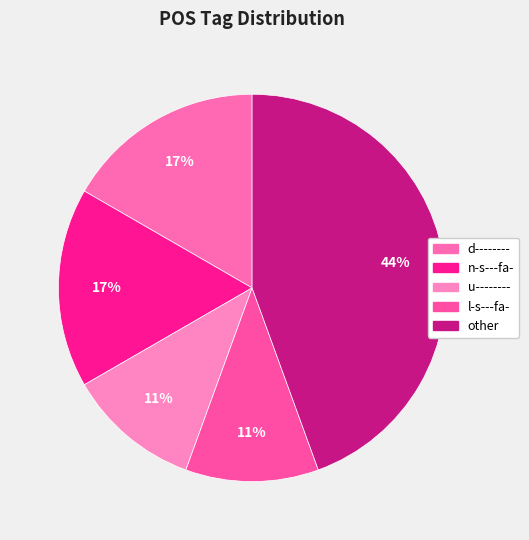

To the nearest percent, what is the difference between the largest and smallest slice percentages?

33%